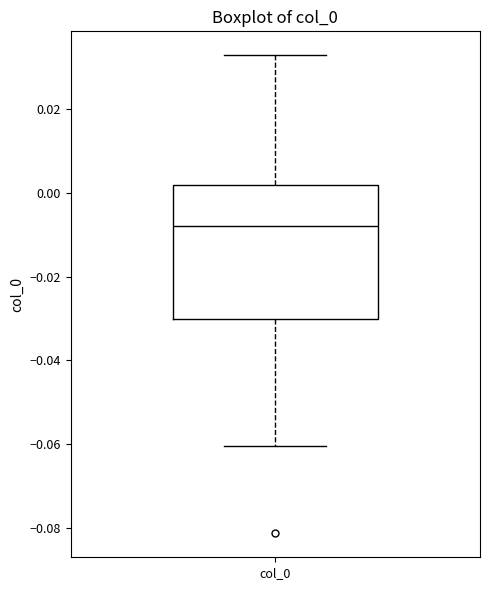

Where does the upper whisker of the box for col_0 end on the y-axis? The values are not printed on the chart, so give them approximately, as read against the axis.

0.032